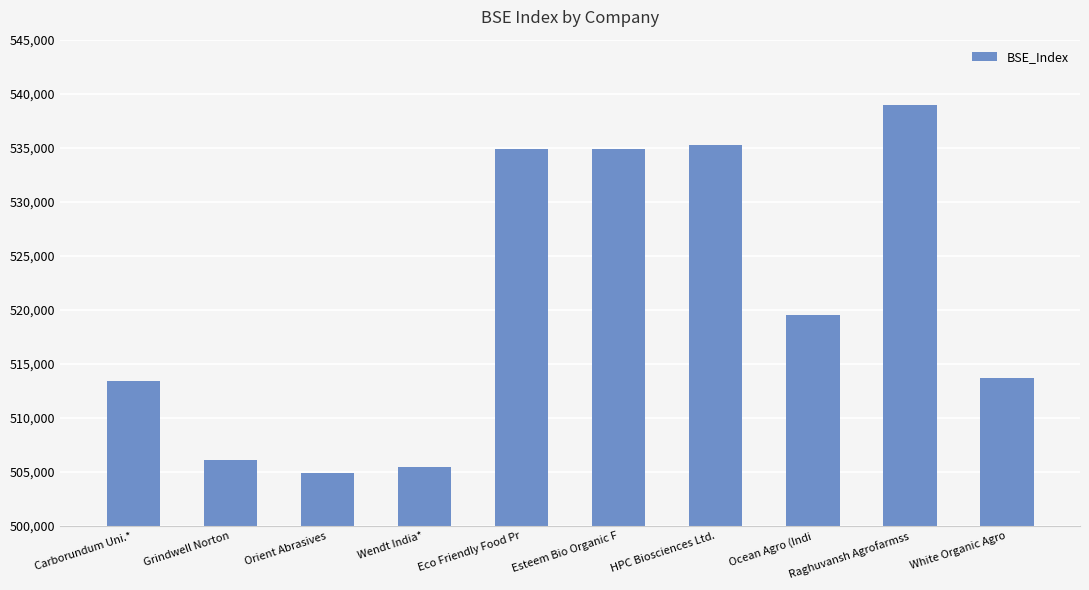

True or false: the data shows 848321 at Grindwell Norton.

False